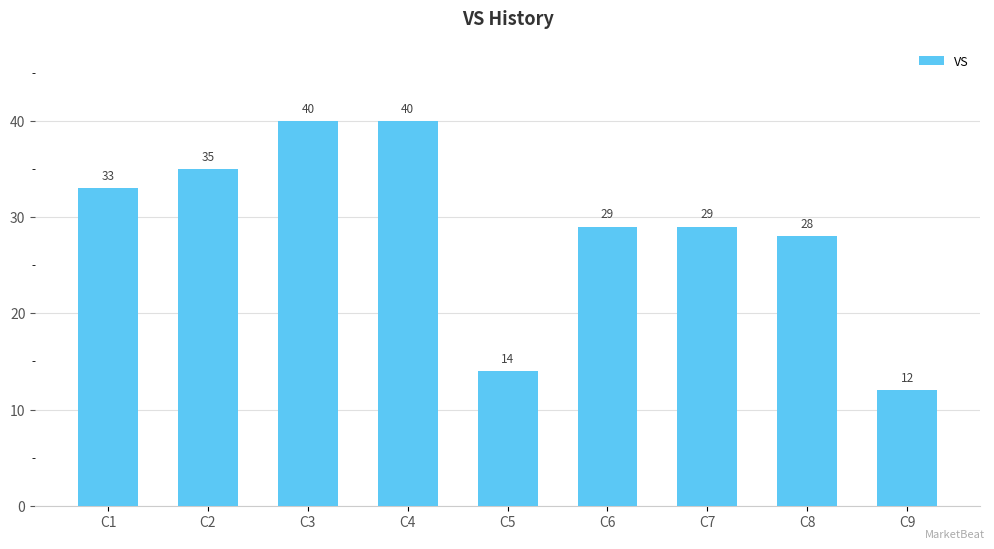

Between C9 and C2, which is larger?

C2